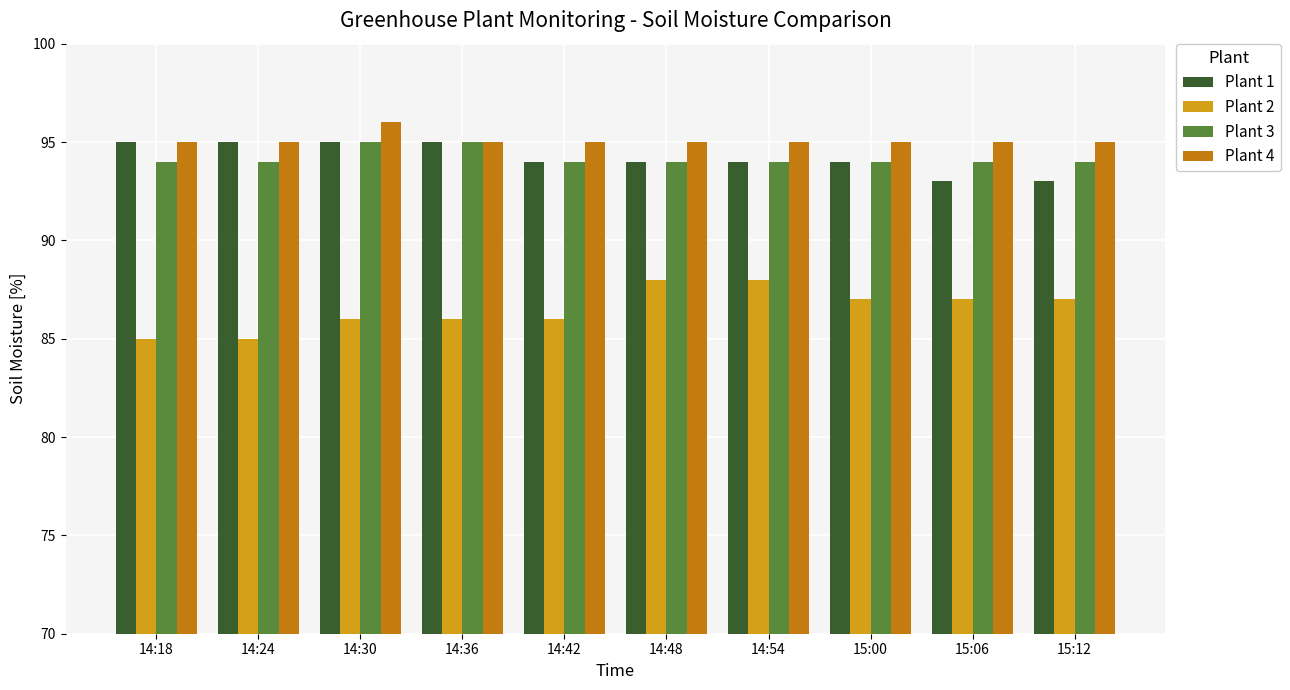

Reading left to right, extract all data points from this chart.

Plant 1: 95	95	95	95	94	94	94	94	93	93
Plant 2: 85	85	86	86	86	88	88	87	87	87
Plant 3: 94	94	95	95	94	94	94	94	94	94
Plant 4: 95	95	96	95	95	95	95	95	95	95